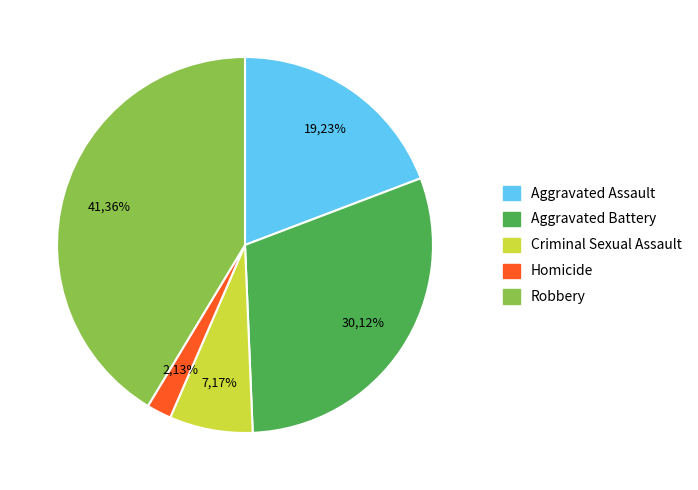

What percentage is the Criminal Sexual Assault slice, to the nearest percent?

7%